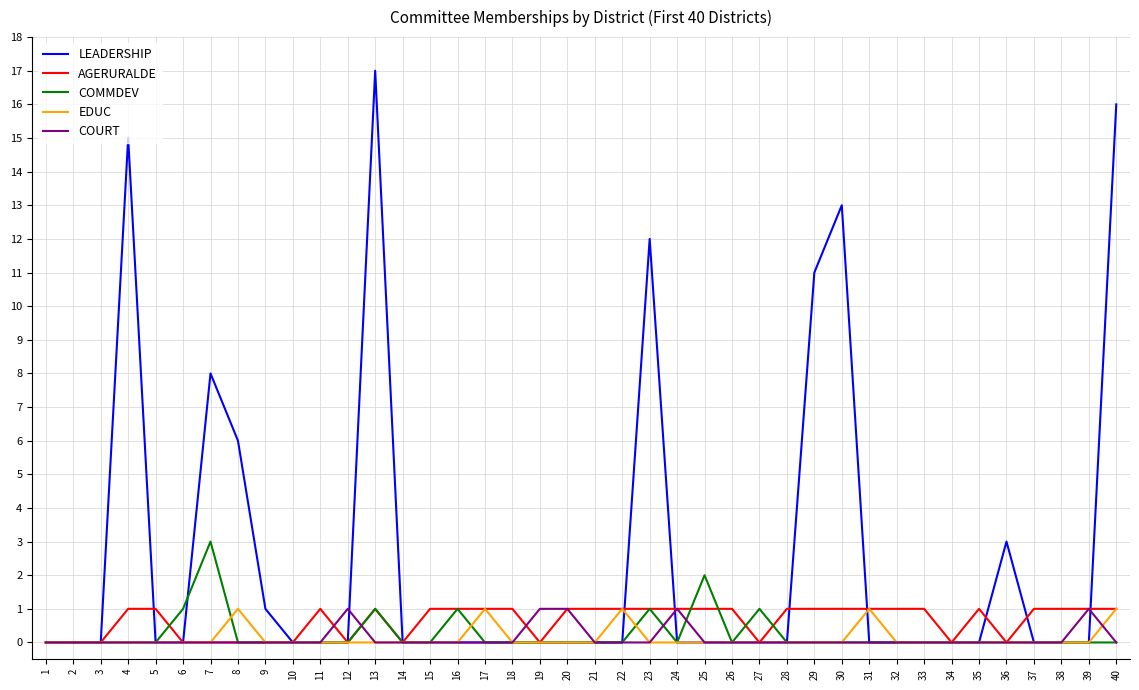

At how many categories does at least one series exceed 10?

6